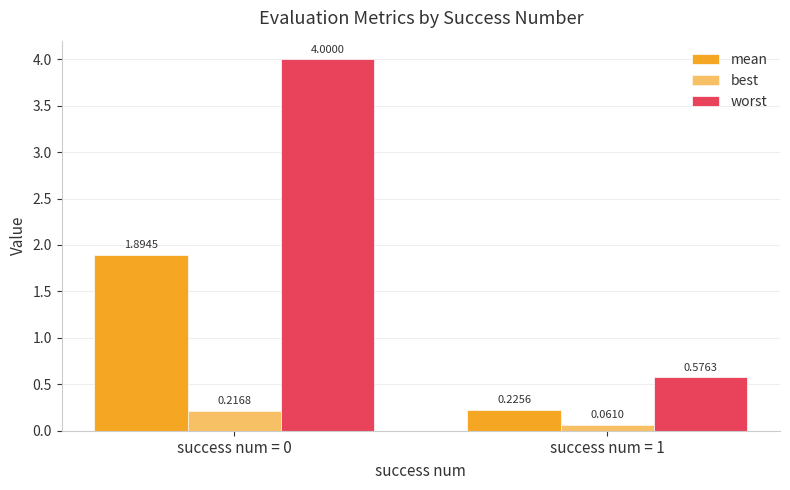

Reading left to right, what are all the values shown in this chart?

mean: 1.9	0.2
best: 0.2	0.1
worst: 4.0	0.6